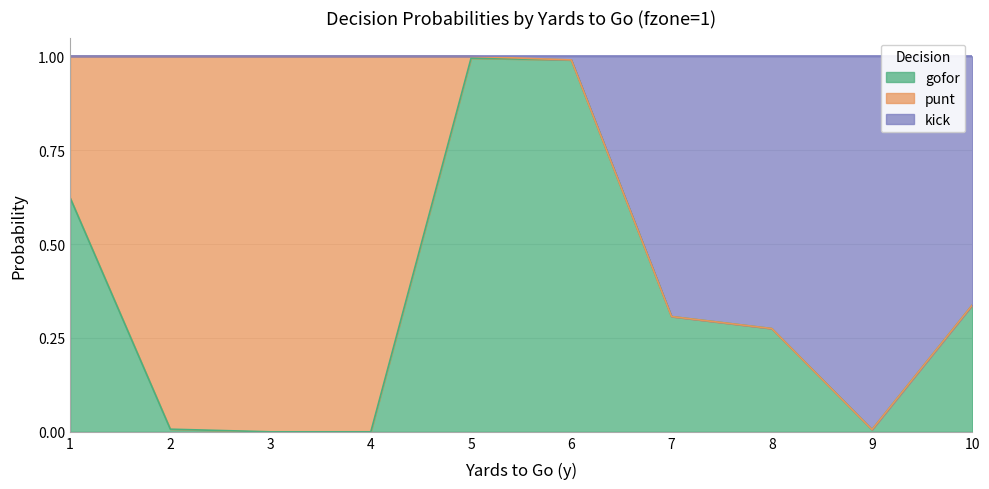

Which series changed the most between 5 and 7?

kick